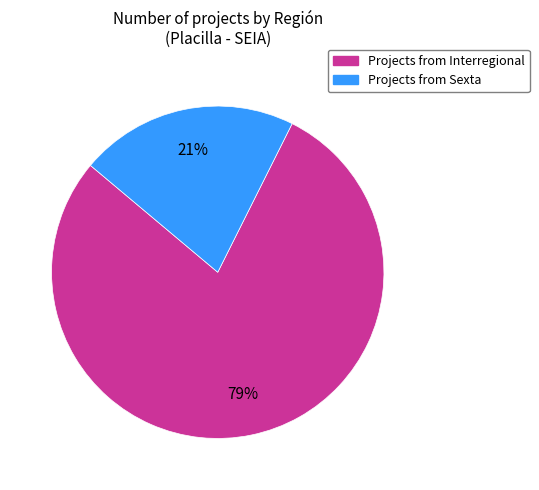

Combined, do Projects from Interregional and Projects from Sexta account for over 50%?

Yes